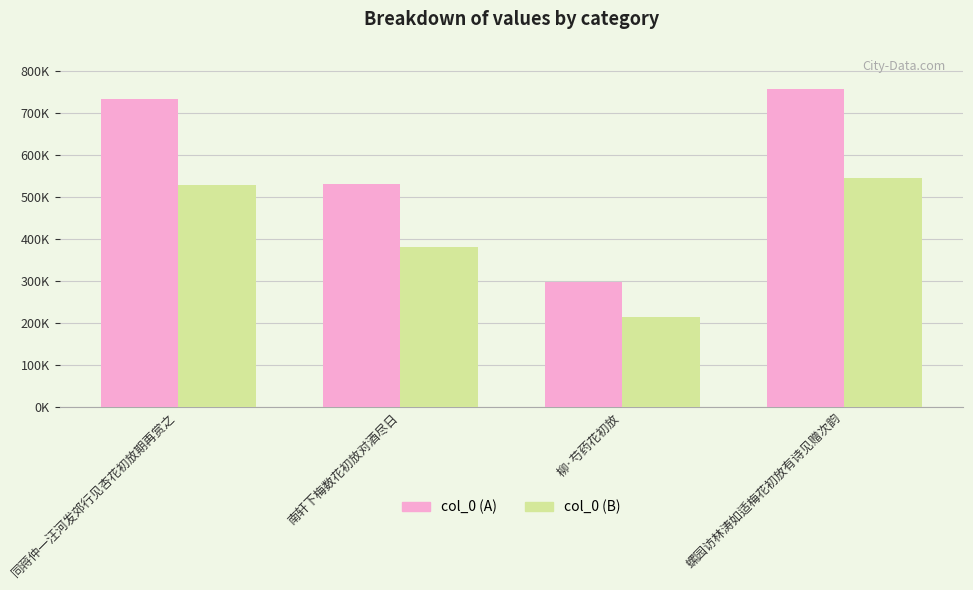

The value of col_0 (B) at 螺园访林涛如适梅花初放有诗见赠次韵 is 311080.7. True or false?

False